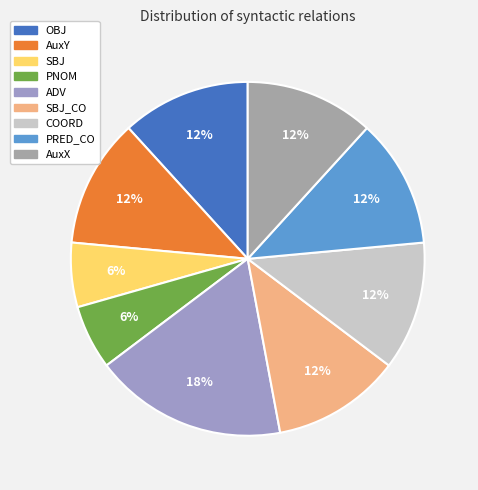

Which slice is the largest?

ADV